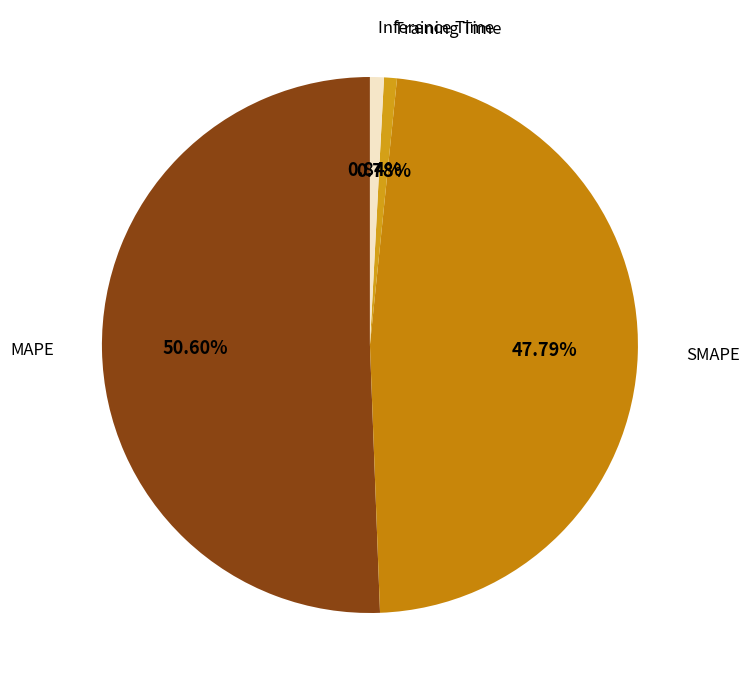

Which has a higher value, Training Time or SMAPE?

SMAPE